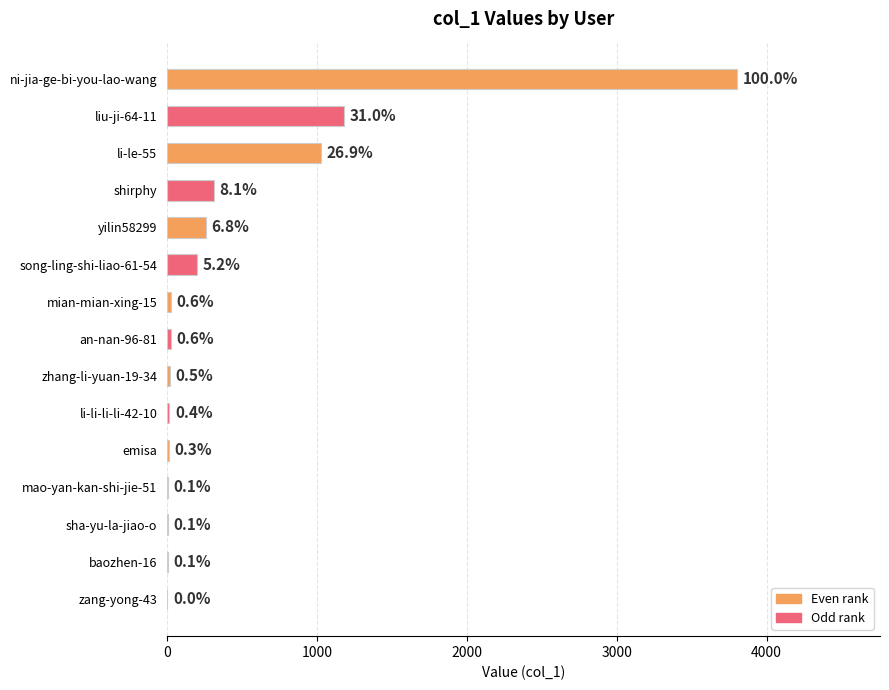

Does the chart contain stacked bars?

No